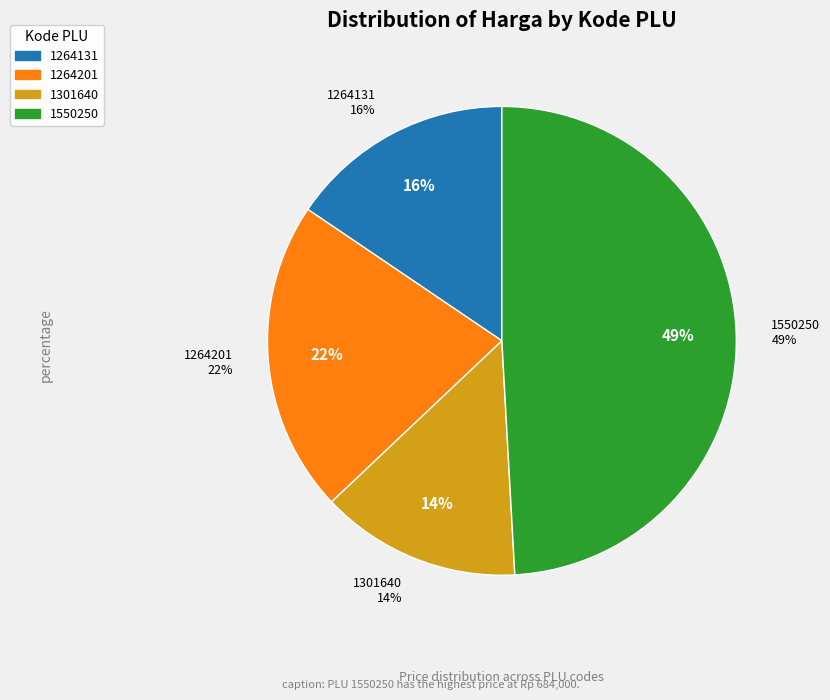

Is 1264131 the majority of the pie?

No